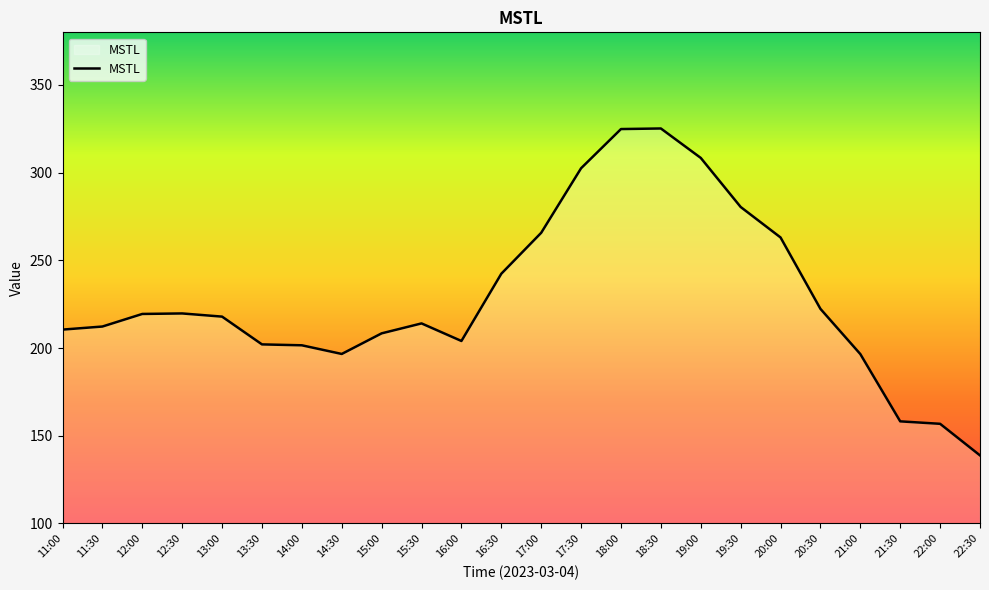

The value at 14:00 is 201.5. True or false?

True